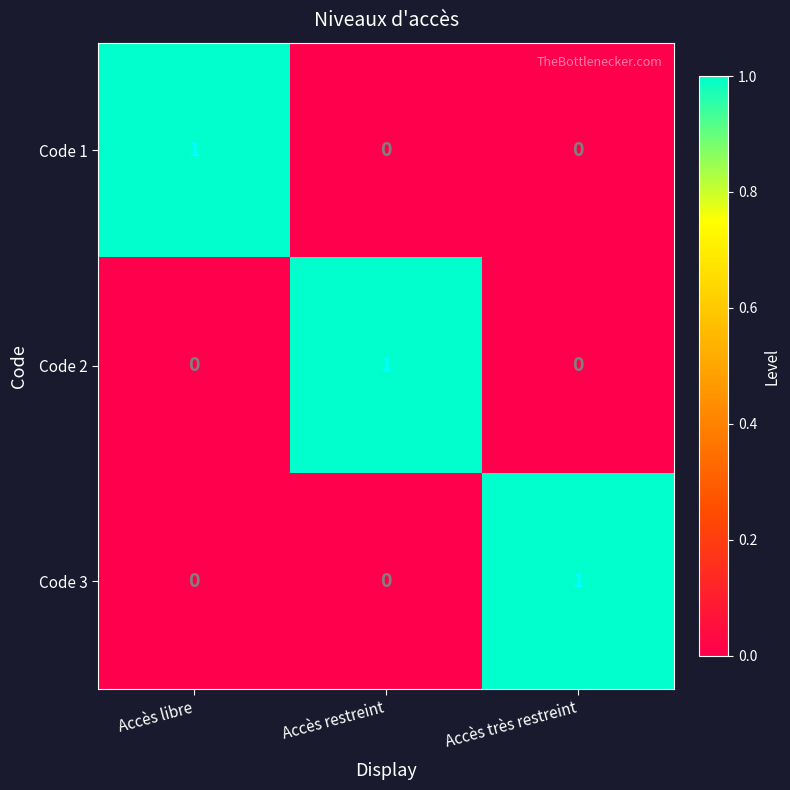

Is it true that Code 1 equals 1 at Accès libre?

True